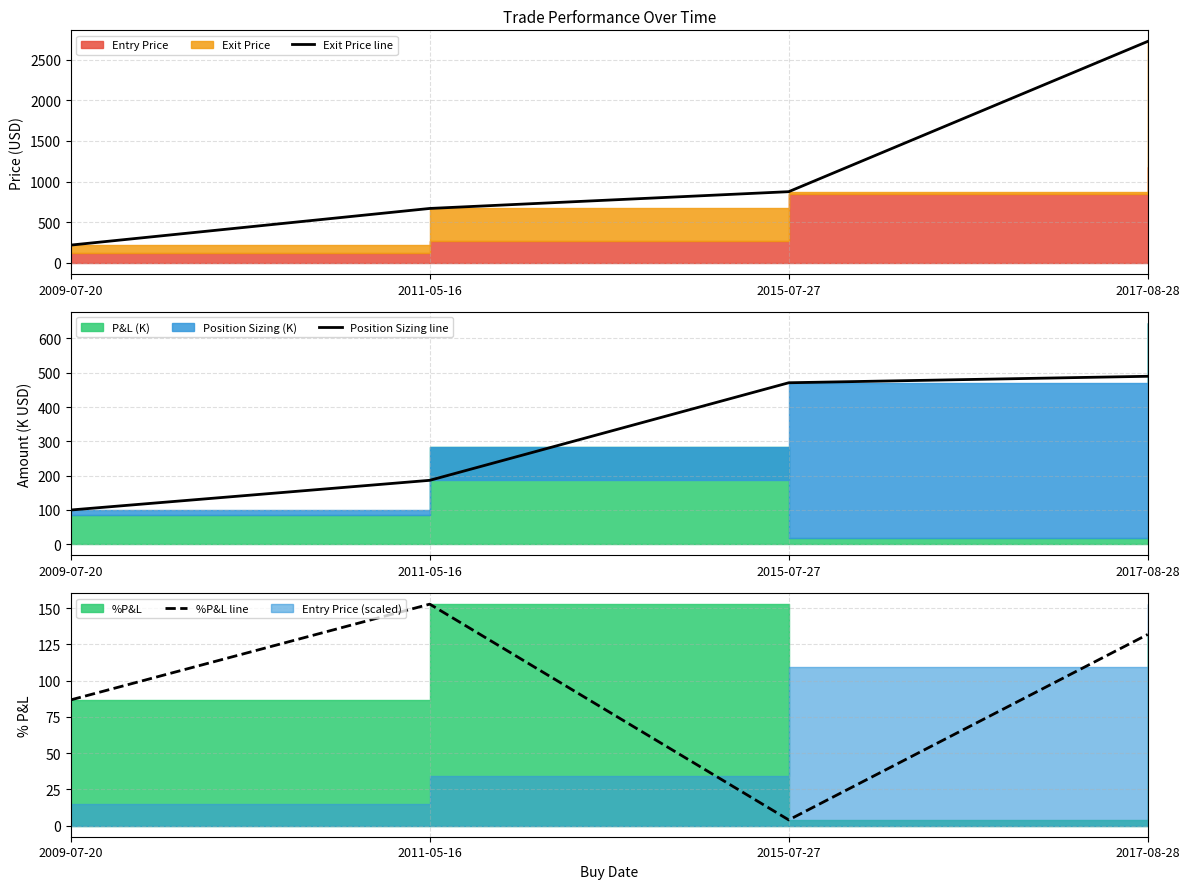

Reading left to right, transcribe all the data shown in this chart.

Exit Price line: 2009-07-20=219.0	2011-05-16=669.4	2015-07-27=875.6	2017-08-28=2722.5
Position Sizing line: 2009-07-20=99.9	2011-05-16=186.4	2015-07-27=470.8	2017-08-28=489.7
%P&L line: 2009-07-20=86.7	2011-05-16=152.7	2015-07-27=4.0	2017-08-28=131.8